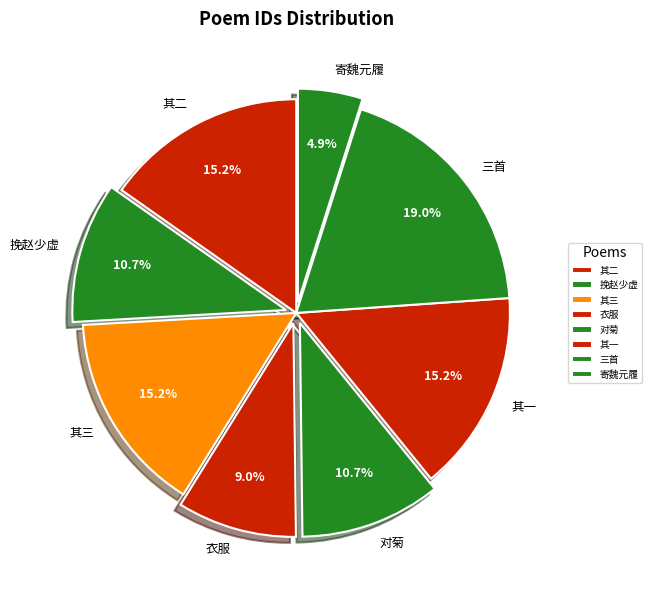

Which slice is the largest?

三首